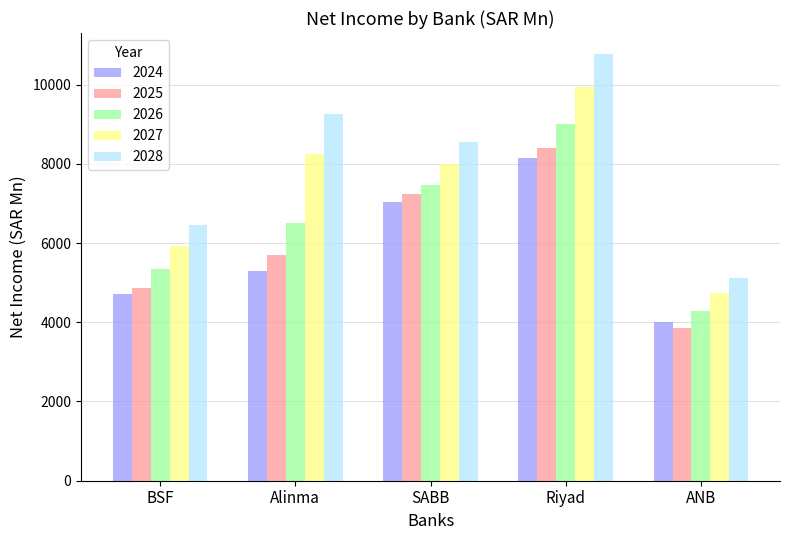

Which series has the widest spread of values?

2028